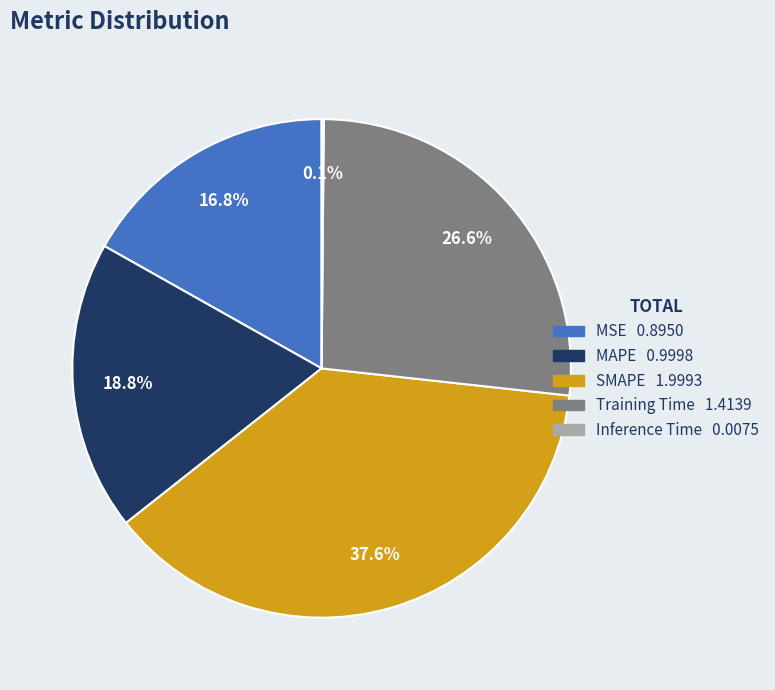

Which slice is the largest?

SMAPE